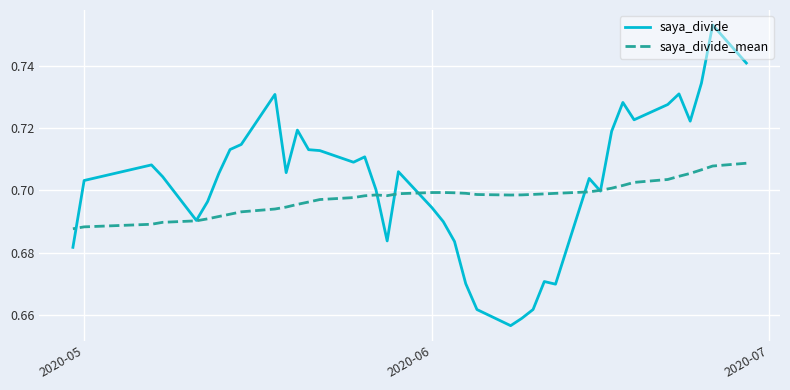

What is the label of the 40th point from the right?

2020-05